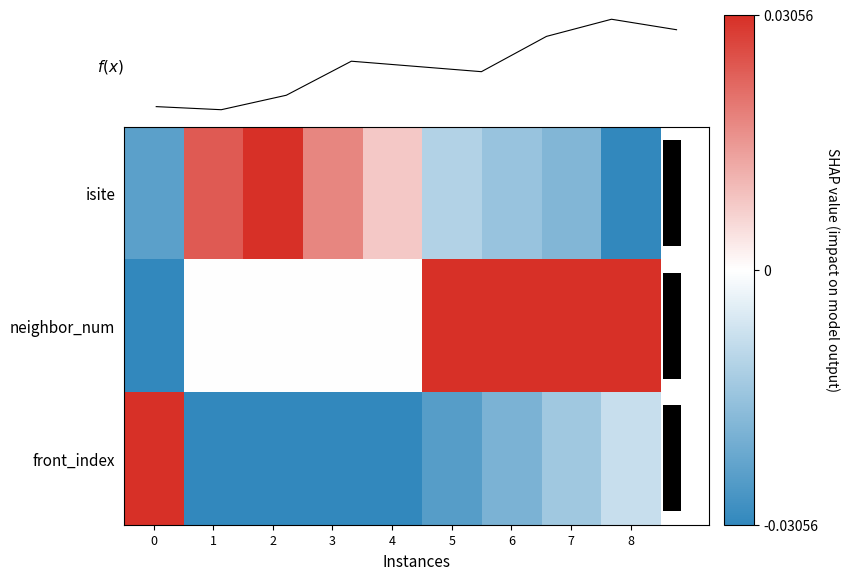

List the series in order of their overall mean, lowest first.

front_index, isite, neighbor_num